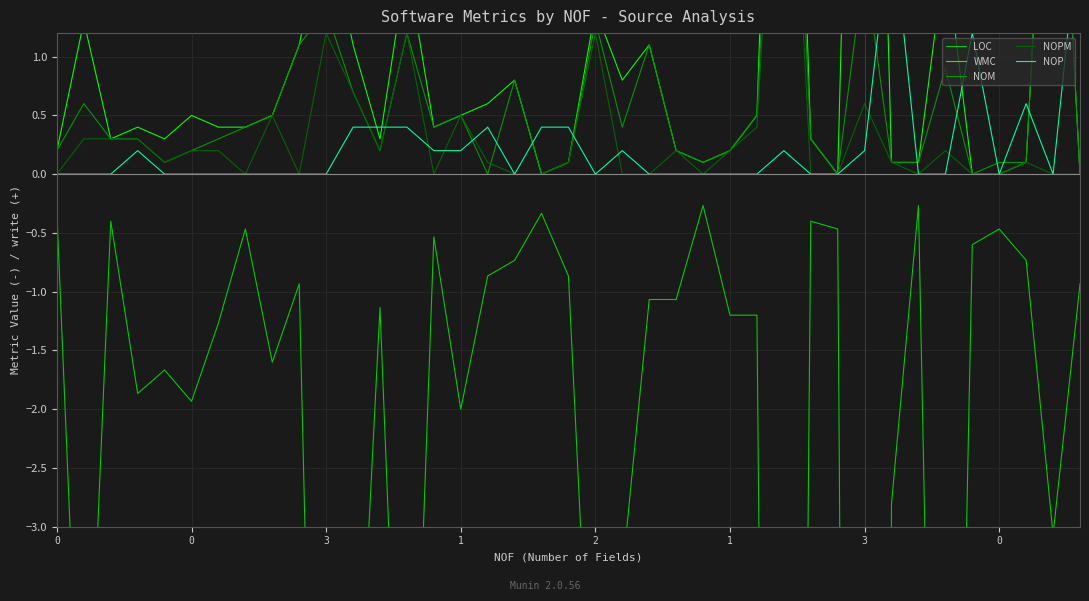

In NOM, how many points are higher than both neighbors (excluding endpoints)?

11